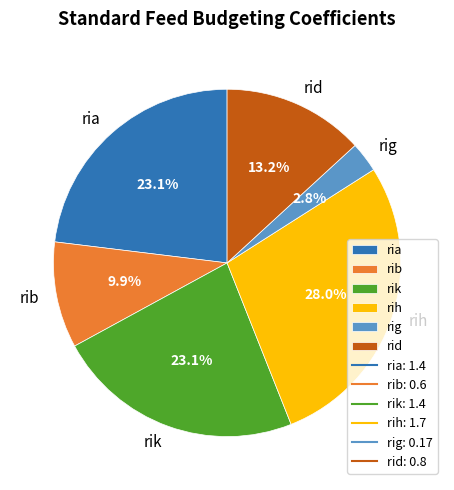

How many segments does this pie chart have?

6